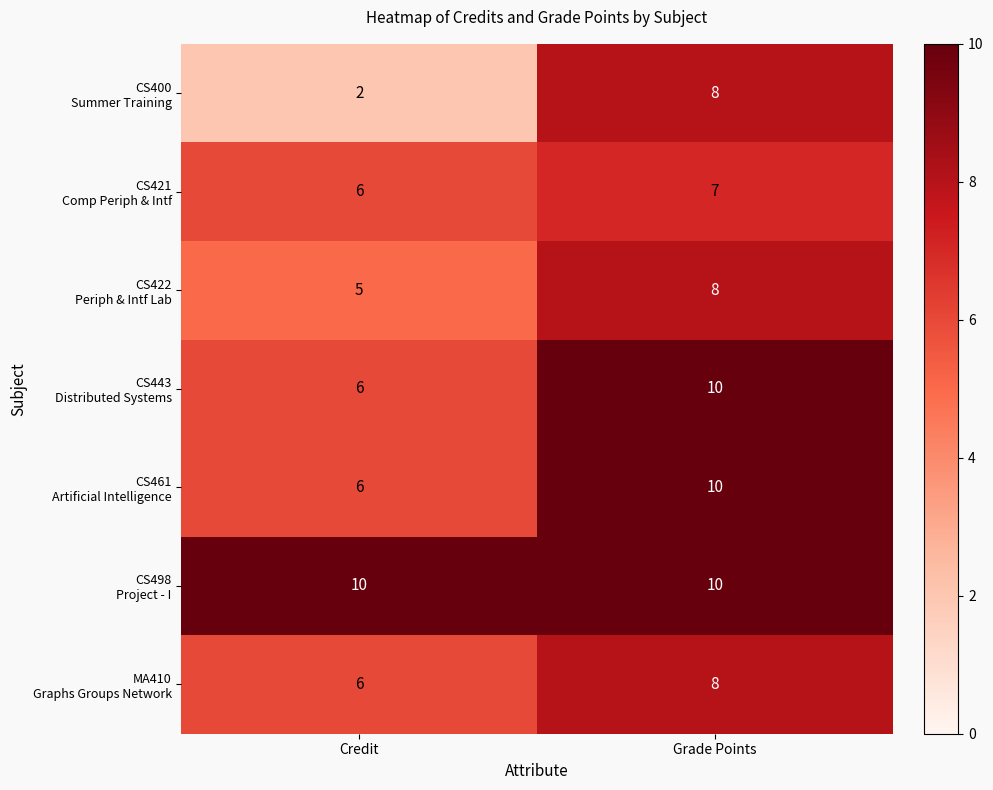

At which category is the sum across all series the highest?

Grade Points